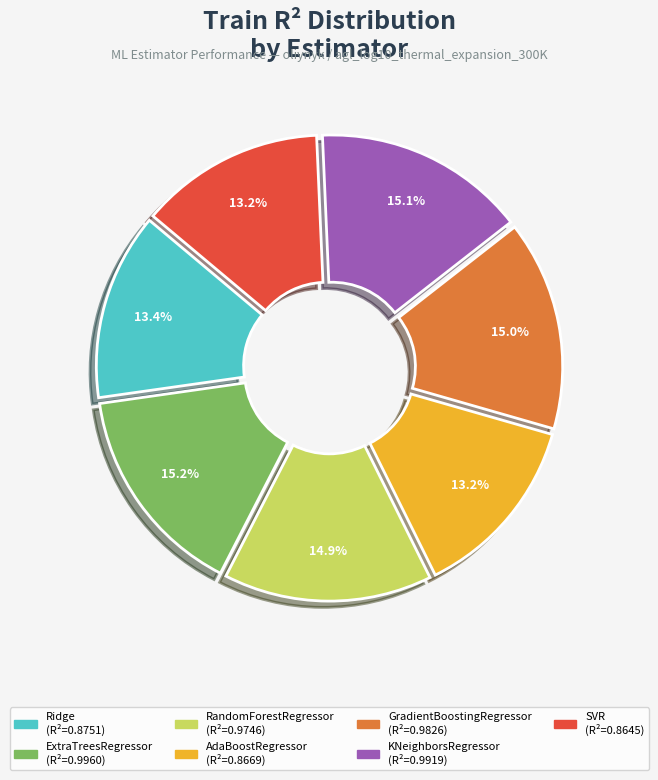

Count the number of slices in the pie.

7